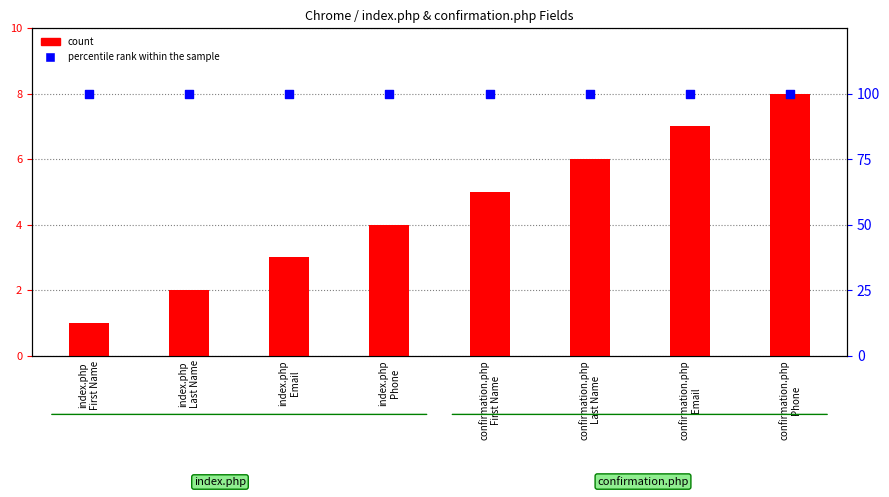

What is the total value across all series at confirmation.php
Phone?

108